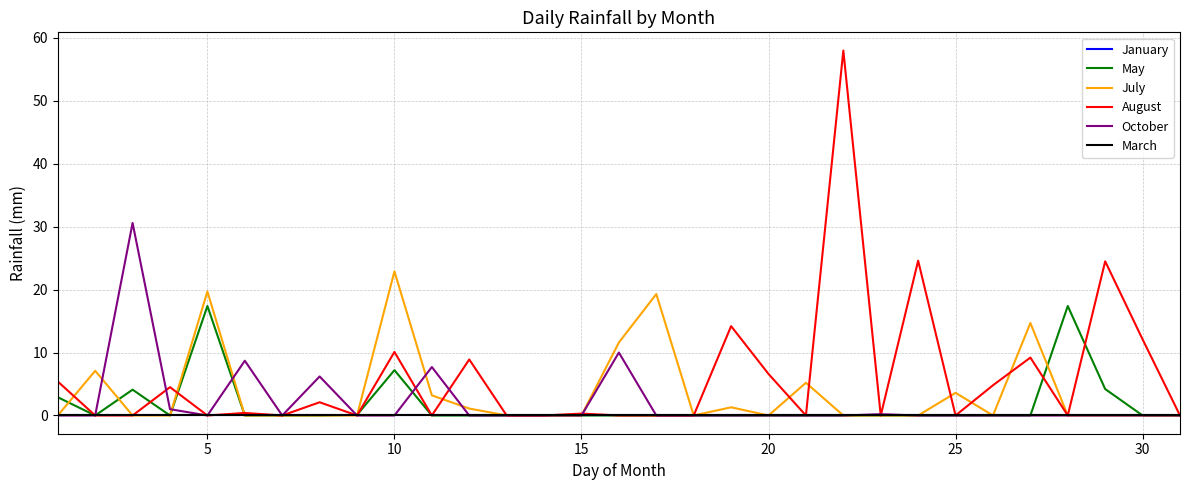

Reading right to left, list all the values displayed in this chart.

January: 0.0	0.0	0.0	0.0	0.0	0.0	0.0	0.0	0.0	0.0	0.0	0.0	0.0	0.0	0.0	0.0	0.0	0.0	0.0	0.0	0.0	0.0	0.0	0.0	0.0	0.0	0.0	0.0	0.0	0.0	0.0
May: 0.0	0.0	4.2	17.4	0.0	0.0	0.0	0.0	0.0	0.0	0.0	0.0	0.0	0.0	0.0	0.0	0.0	0.0	0.0	0.0	0.0	7.2	0.1	0.0	0.0	0.0	17.4	0.0	4.1	0.0	2.9
July: 0.0	0.0	0.0	0.0	14.7	0.0	3.6	0.0	0.0	0.0	5.2	0.0	1.3	0.0	19.3	11.6	0.0	0.0	0.0	1.1	3.2	22.9	0.0	0.0	0.0	0.0	19.7	0.0	0.0	7.1	0.0
August: 0.0	12.1	24.5	0.0	9.2	4.8	0.0	24.6	0.0	58.0	0.0	6.6	14.2	0.0	0.0	0.0	0.3	0.0	0.0	8.9	0.0	10.1	0.0	2.1	0.0	0.4	0.0	4.5	0.0	0.0	5.4
October: 0.0	0.0	0.0	0.0	0.0	0.0	0.0	0.0	0.2	0.0	0.0	0.0	0.0	0.0	0.0	10.0	0.0	0.0	0.0	0.0	7.7	0.0	0.0	6.2	0.0	8.7	0.0	1.0	30.6	0.0	0.0
March: 0.0	0.0	0.0	0.0	0.0	0.0	0.0	0.0	0.0	0.0	0.0	0.0	0.0	0.0	0.0	0.0	0.0	0.0	0.0	0.0	0.0	0.0	0.0	0.0	0.0	0.0	0.0	0.0	0.0	0.0	0.0